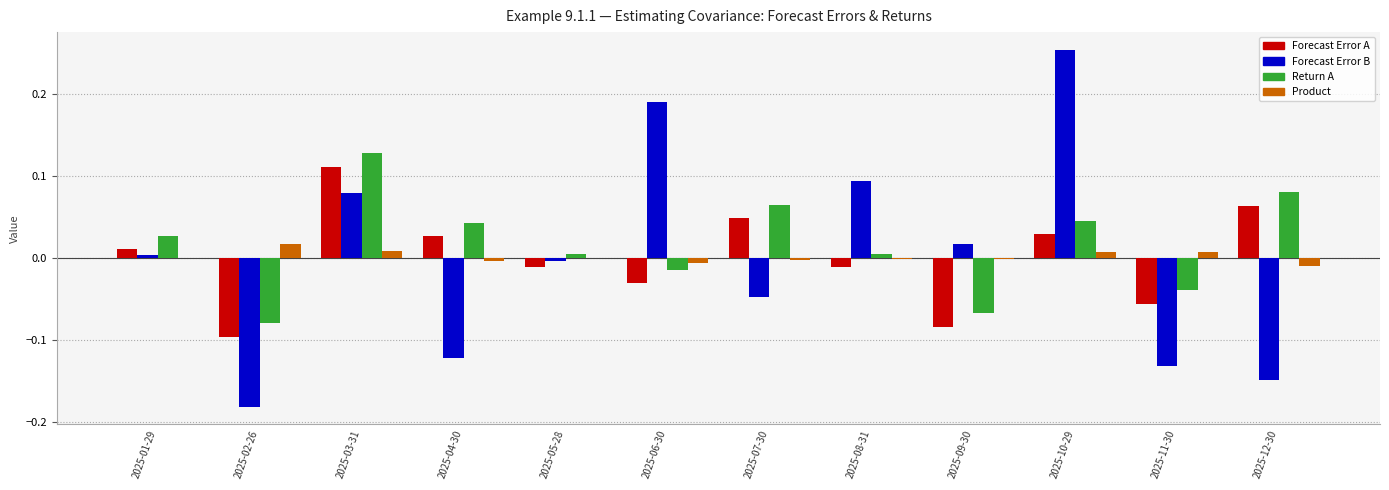

Which category has the highest value in the Forecast Error B series?

2025-10-29